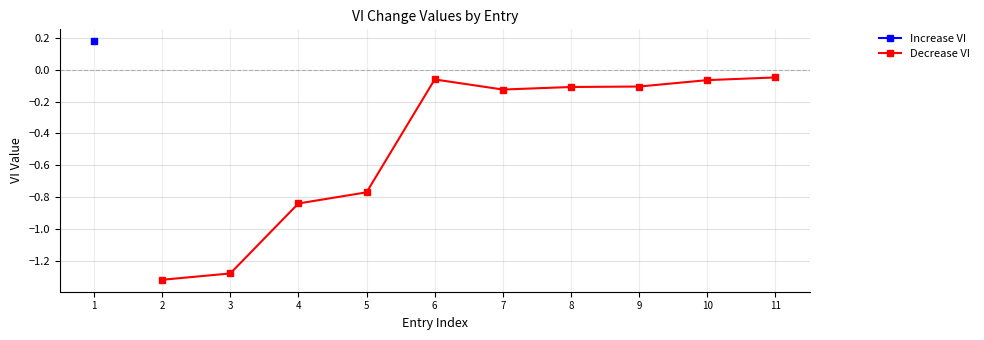

The value of Decrease VI at 4 is -1.5. True or false?

False